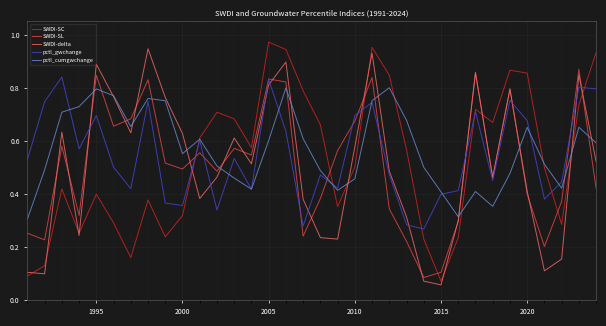

Which series ends up on top after the final intersection of SWDI-SC and SWDI-SL?

SWDI-SC